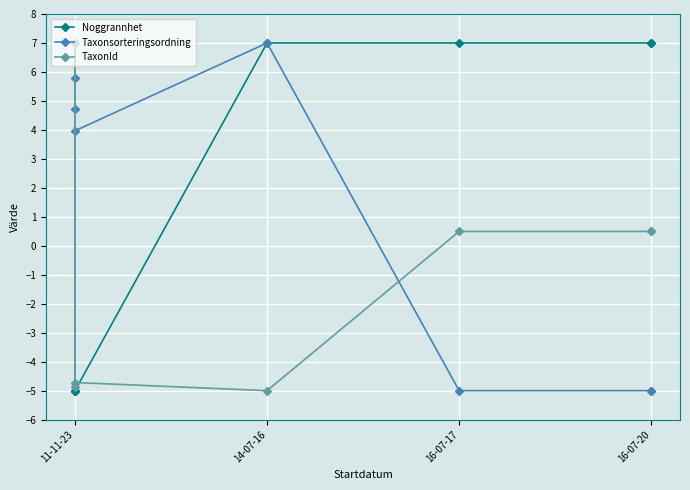

What are all the series names shown in the legend?

Noggrannhet, Taxonsorteringsordning, TaxonId